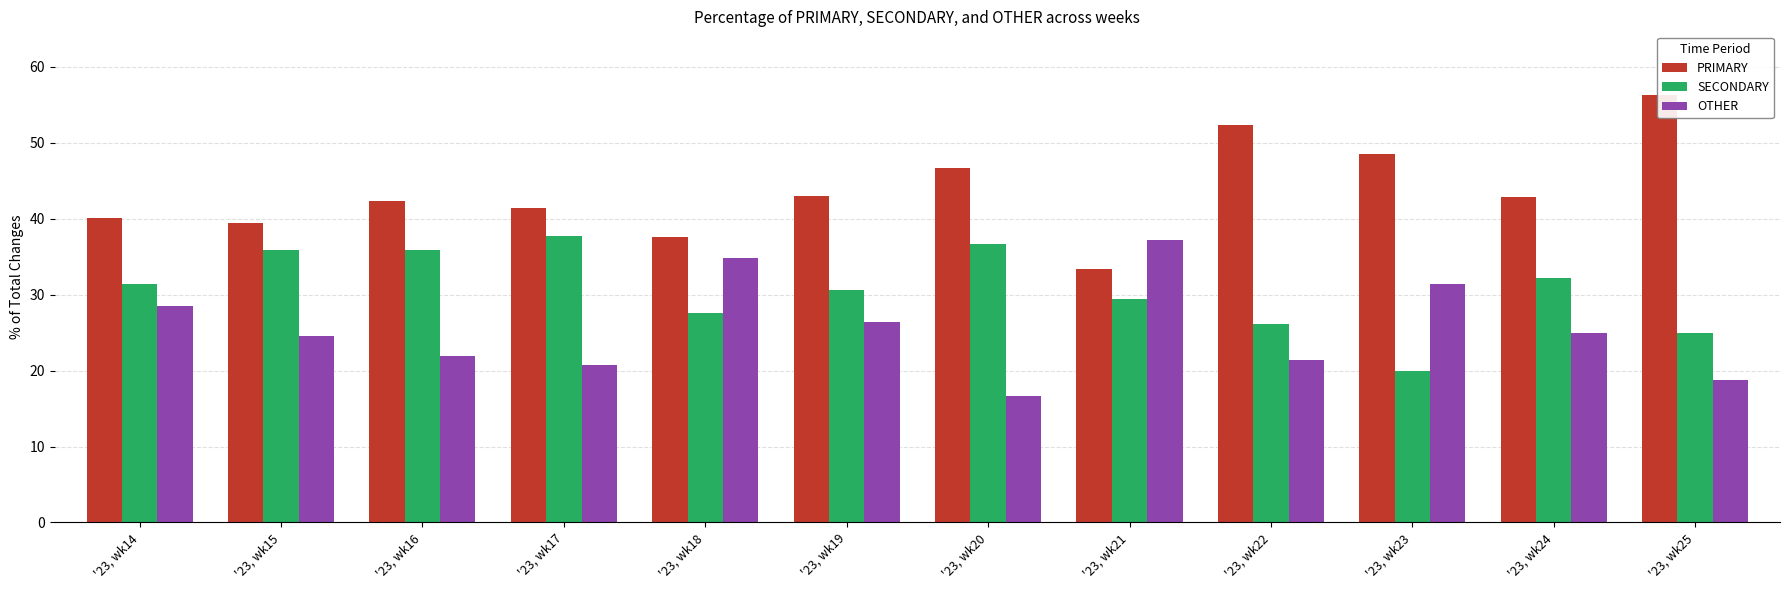

Reading left to right, transcribe all the data shown in this chart.

PRIMARY: '23, wk14=40.1	'23, wk15=39.5	'23, wk16=42.3	'23, wk17=41.5	'23, wk18=37.6	'23, wk19=43.1	'23, wk20=46.7	'23, wk21=33.3	'23, wk22=52.4	'23, wk23=48.6	'23, wk24=42.9	'23, wk25=56.2
SECONDARY: '23, wk14=31.4	'23, wk15=35.9	'23, wk16=35.8	'23, wk17=37.8	'23, wk18=27.5	'23, wk19=30.6	'23, wk20=36.7	'23, wk21=29.4	'23, wk22=26.2	'23, wk23=20.0	'23, wk24=32.1	'23, wk25=25.0
OTHER: '23, wk14=28.5	'23, wk15=24.6	'23, wk16=21.9	'23, wk17=20.7	'23, wk18=34.9	'23, wk19=26.4	'23, wk20=16.7	'23, wk21=37.3	'23, wk22=21.4	'23, wk23=31.4	'23, wk24=25.0	'23, wk25=18.8